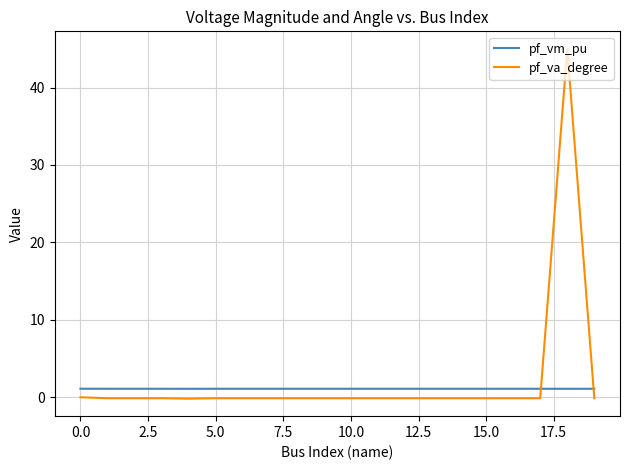

Is this an area chart (filled region under the line)?

No